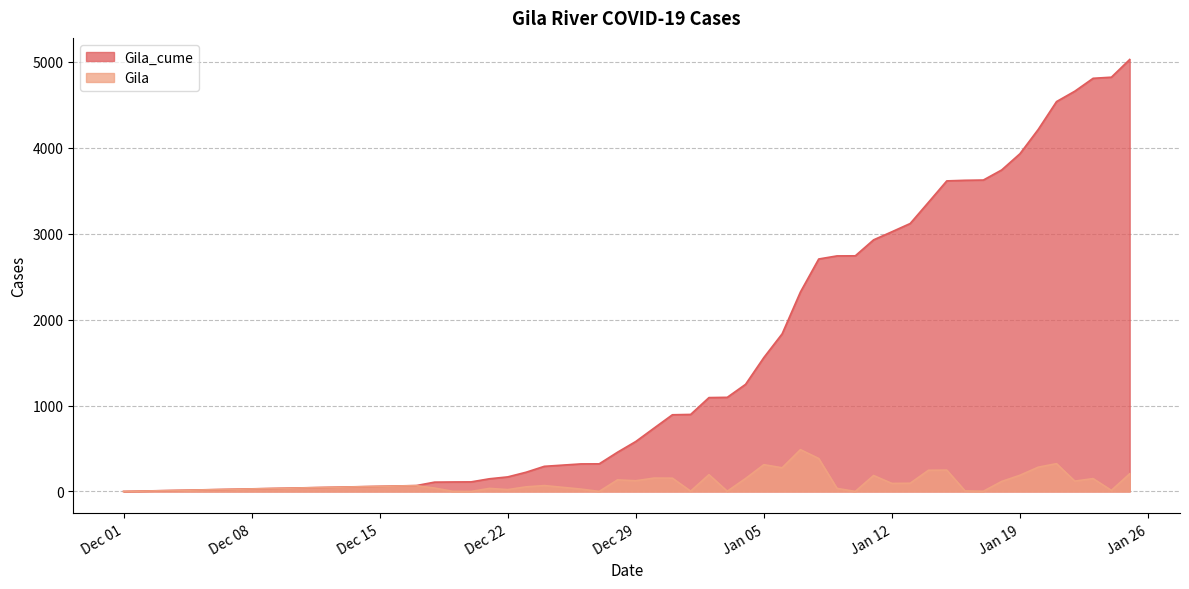

Where is the first local maximum for Gila?

2020-12-17